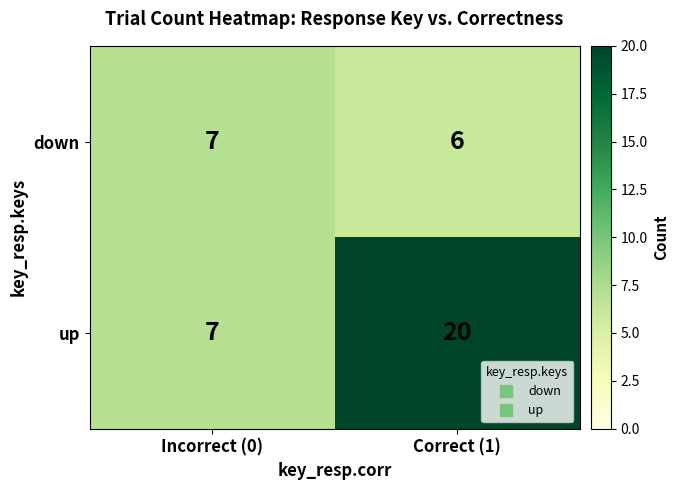

Reading left to right, transcribe all the data shown in this chart.

down: Incorrect (0)=7	Correct (1)=6
up: Incorrect (0)=7	Correct (1)=20